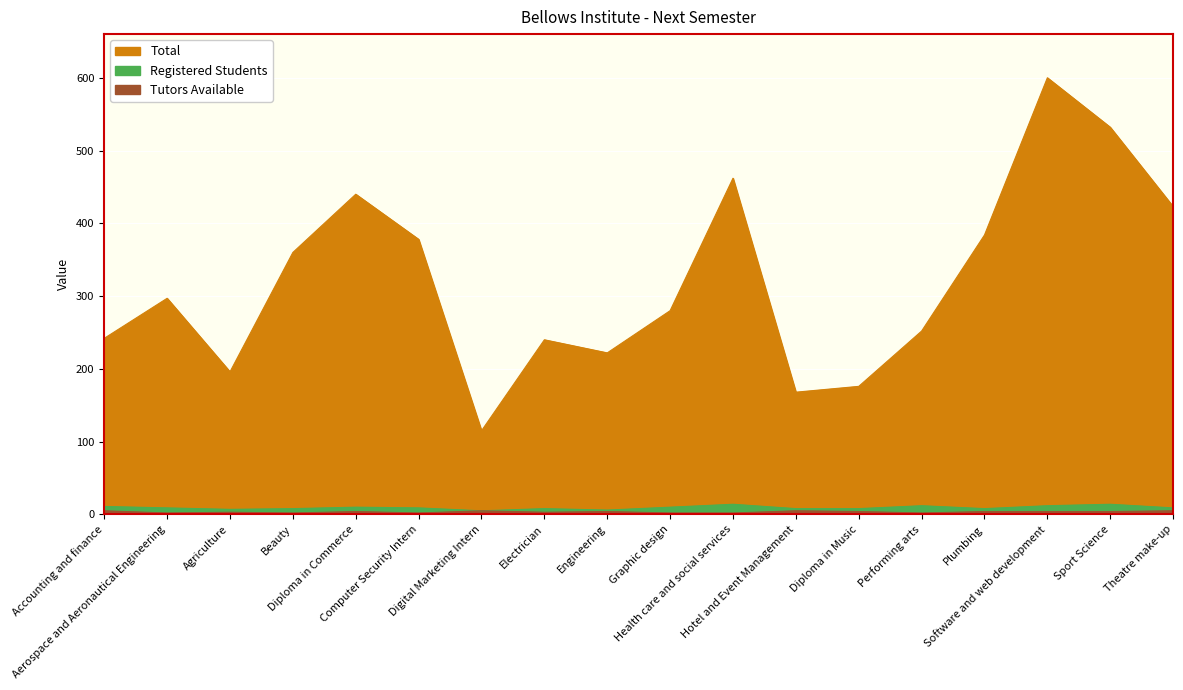

At which label does Registered Students reach its peak?

Health care and social services